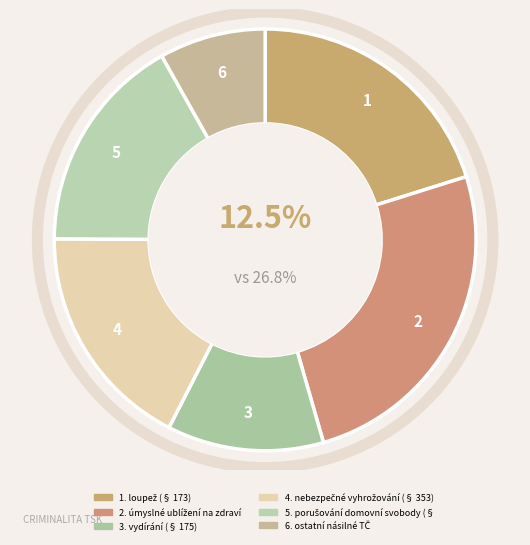

The ostatní násilné TČ slice represents 8% of the pie. True or false?

True